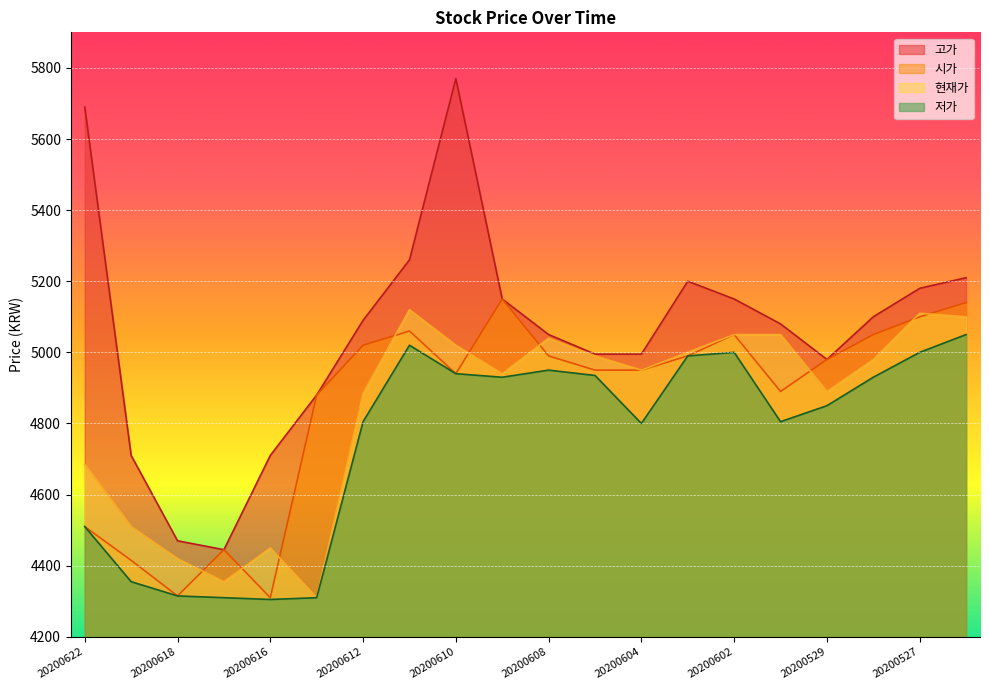

Is the value of 현재가 at 20200528 greater than the value of 시가 at 20200618?

Yes